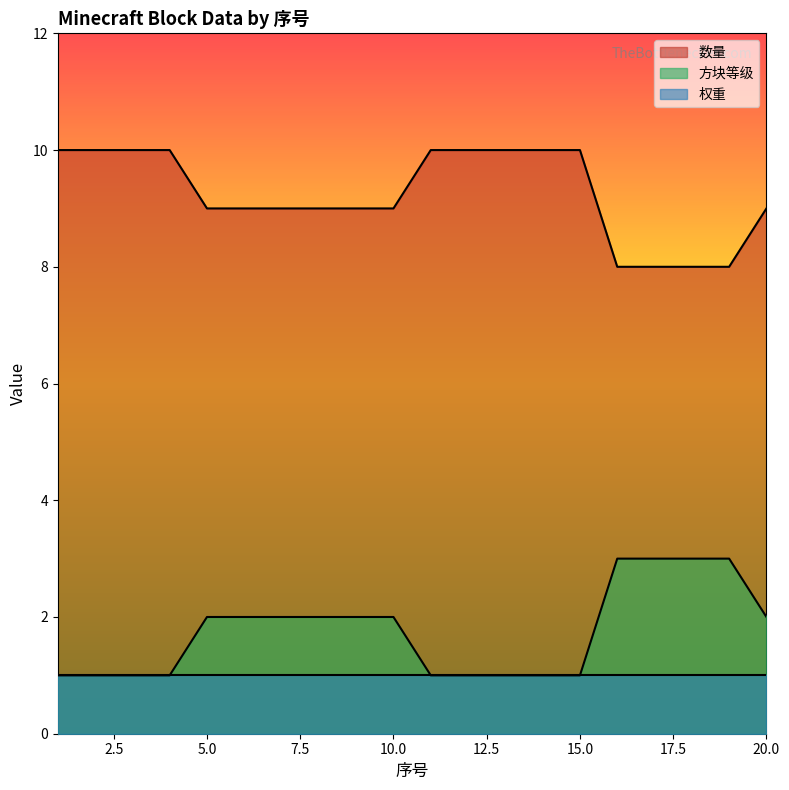

List the series in order of their peak value, lowest first.

权重, 方块等级, 数量